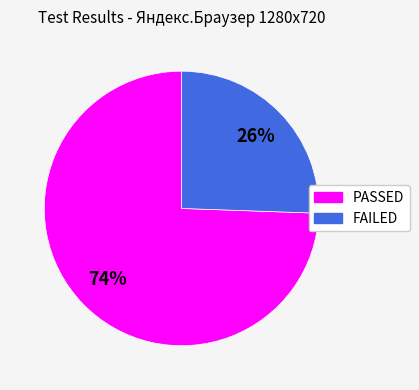

Is it true that FAILED is 14% of the pie?

False